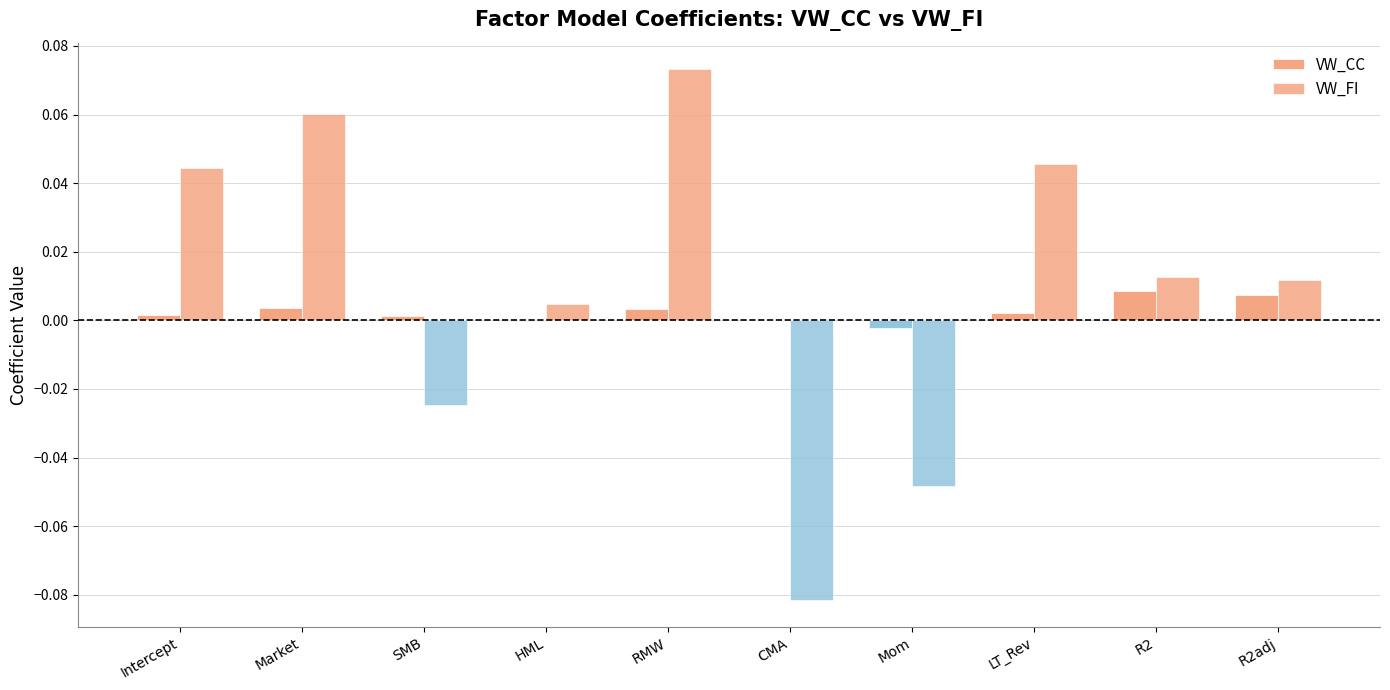

At which category is the sum across all series the highest?

RMW